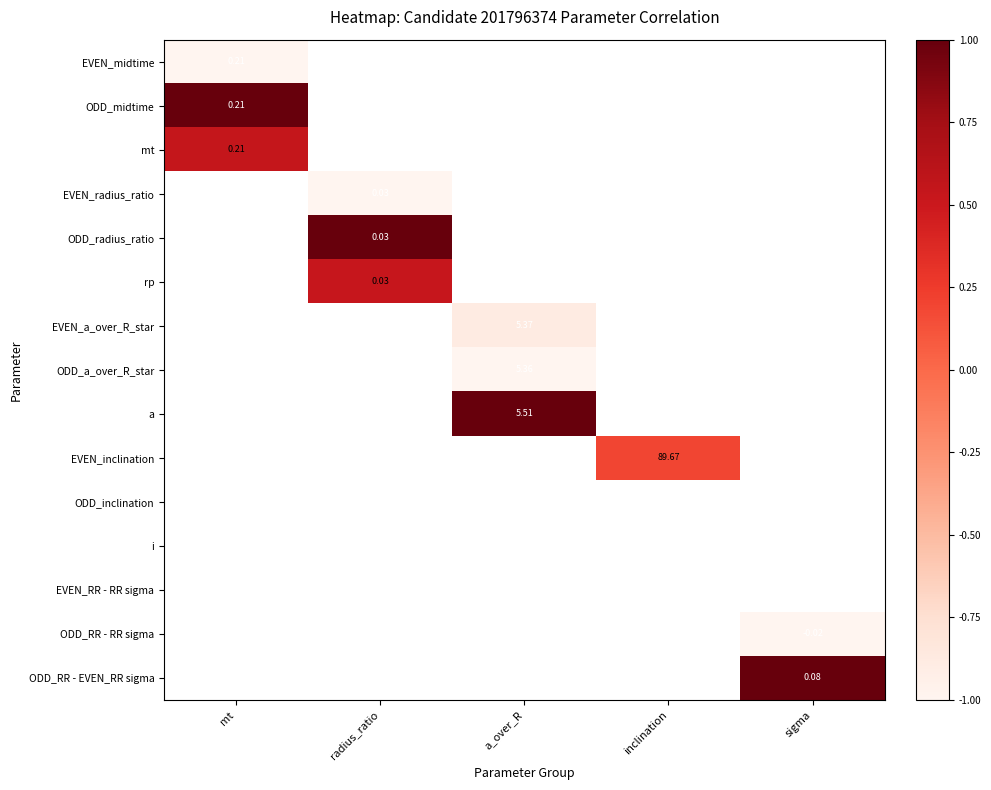

How many distinct data groups are displayed?

15